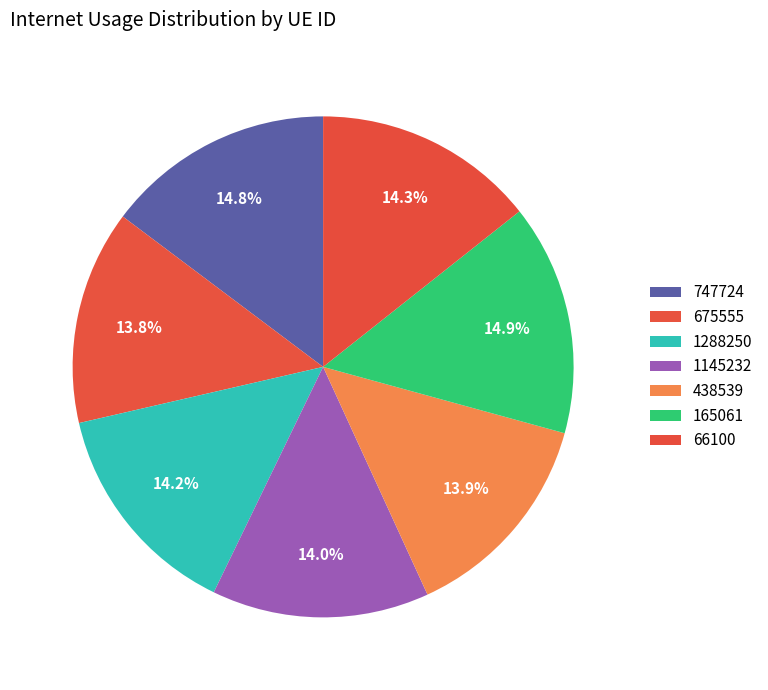

How many slices are in this pie chart?

7